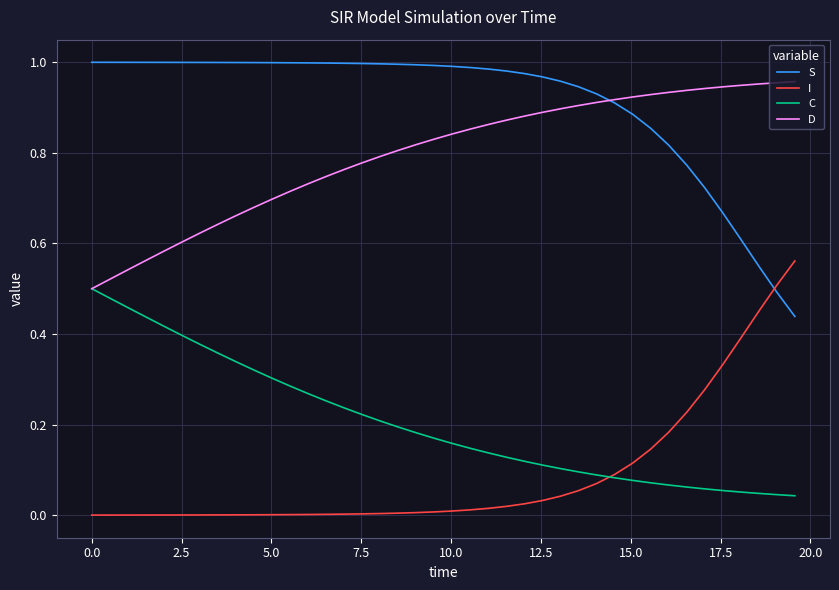

Count the number of categories in the chart.

40